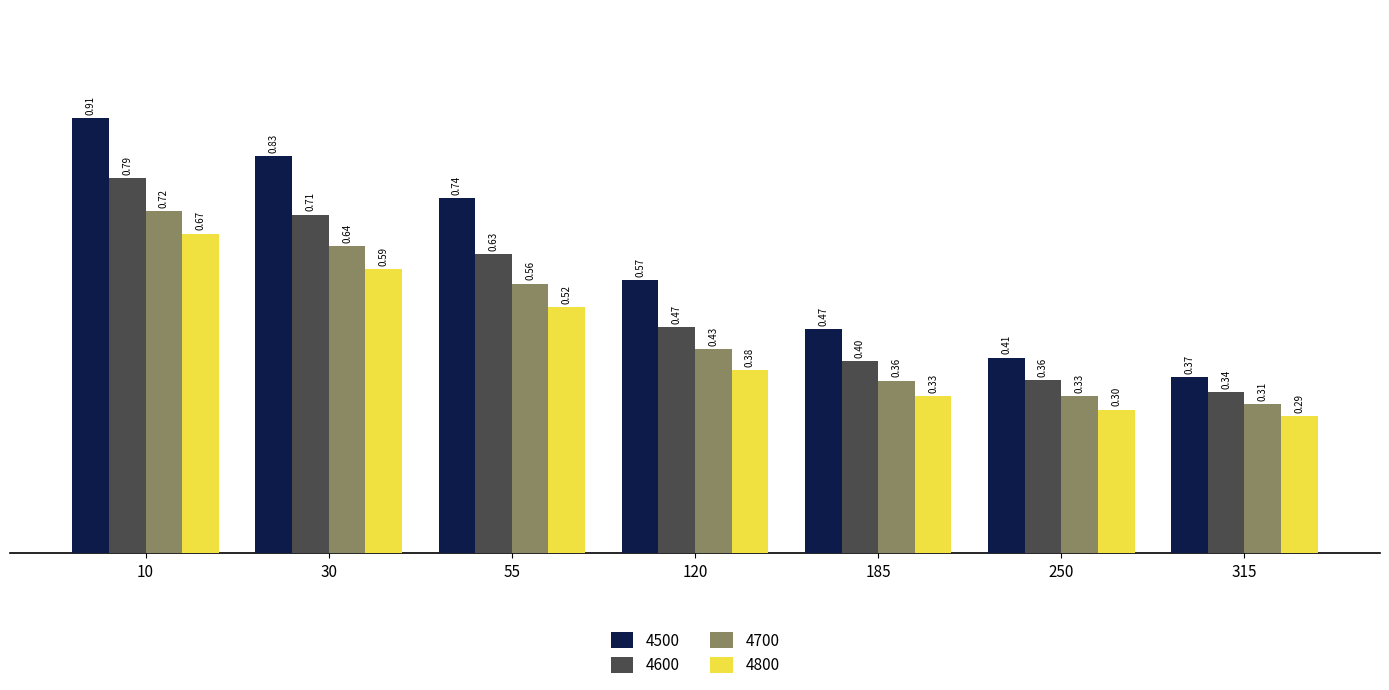

What are all the series names shown in the legend?

4500, 4600, 4700, 4800